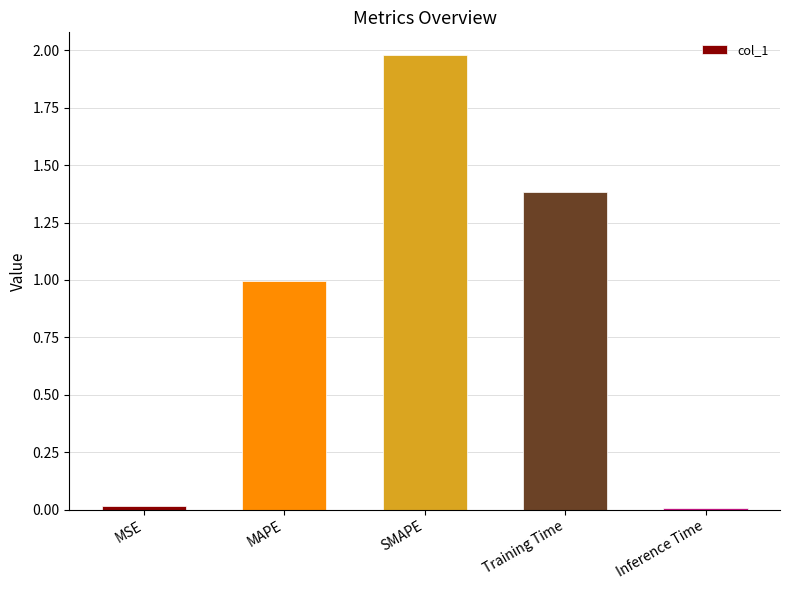

What is the label of the 3rd bar from the left?

SMAPE